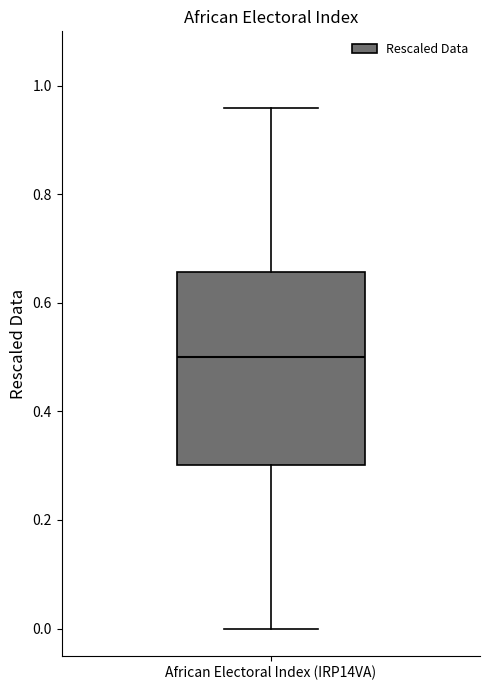

Transcribe this box plot: give where the median line is, the range the box spans, and where the two whiskers end, as read against the y-axis. The values are not printed on the chart, so give them approximately, as read against the axis.

median 0.50, box 0.30 to 0.66, whiskers 0.00 to 0.96